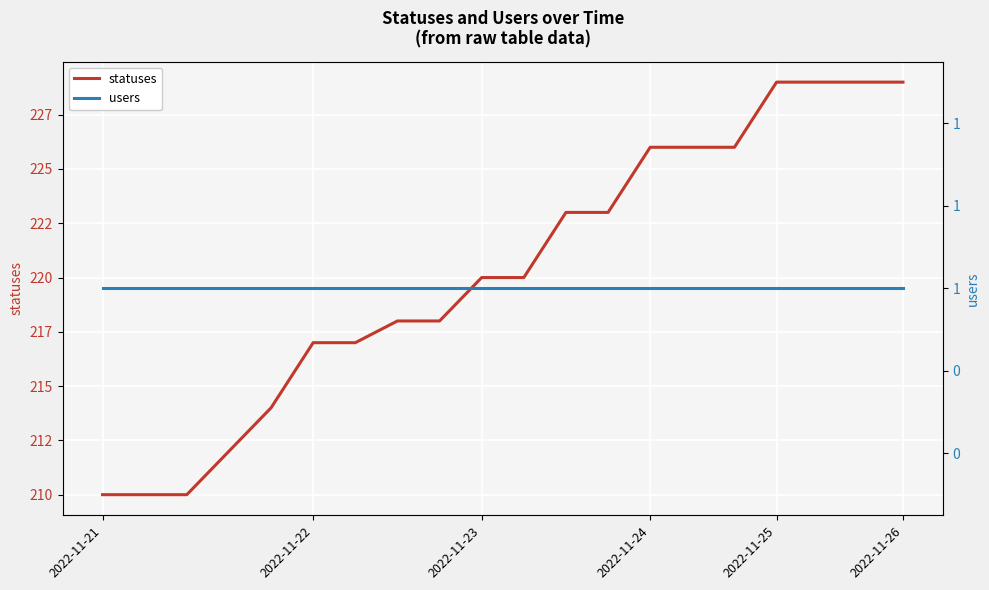

True or false: users and statuses cross at least once.

False